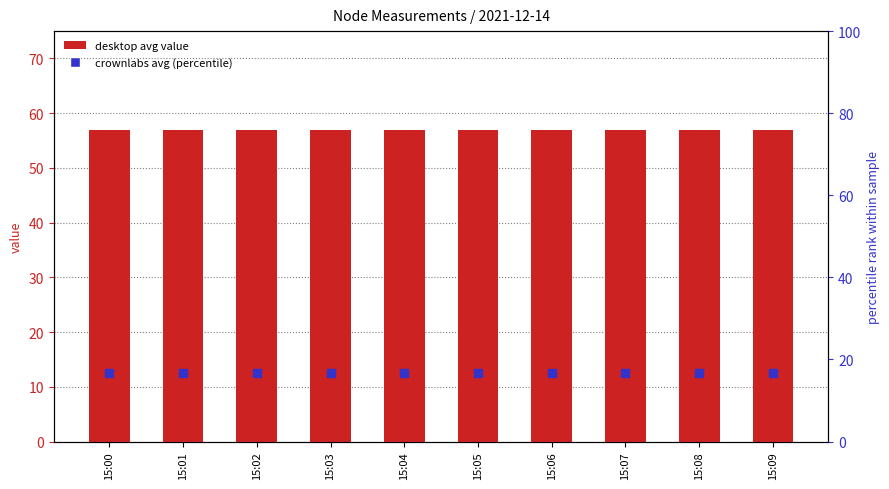

Which series has the widest spread of Y values?

desktop avg value